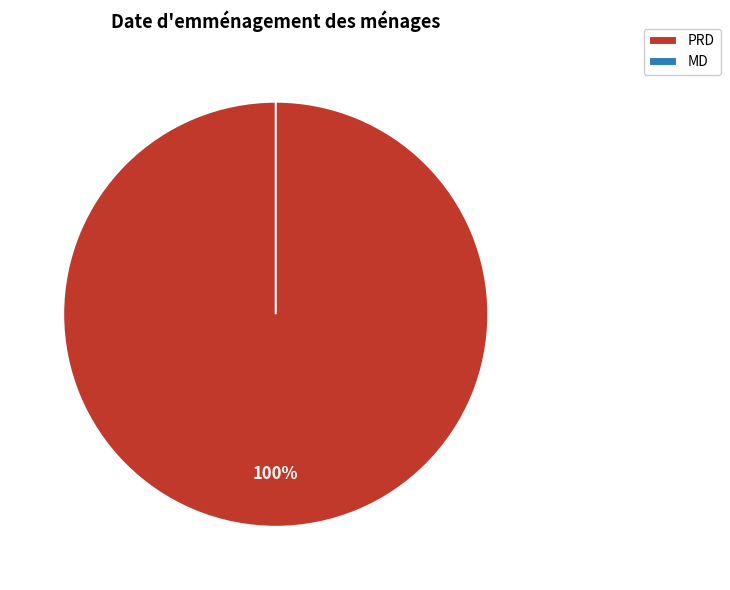

Is the sum of PRD and MD greater than half?

Yes